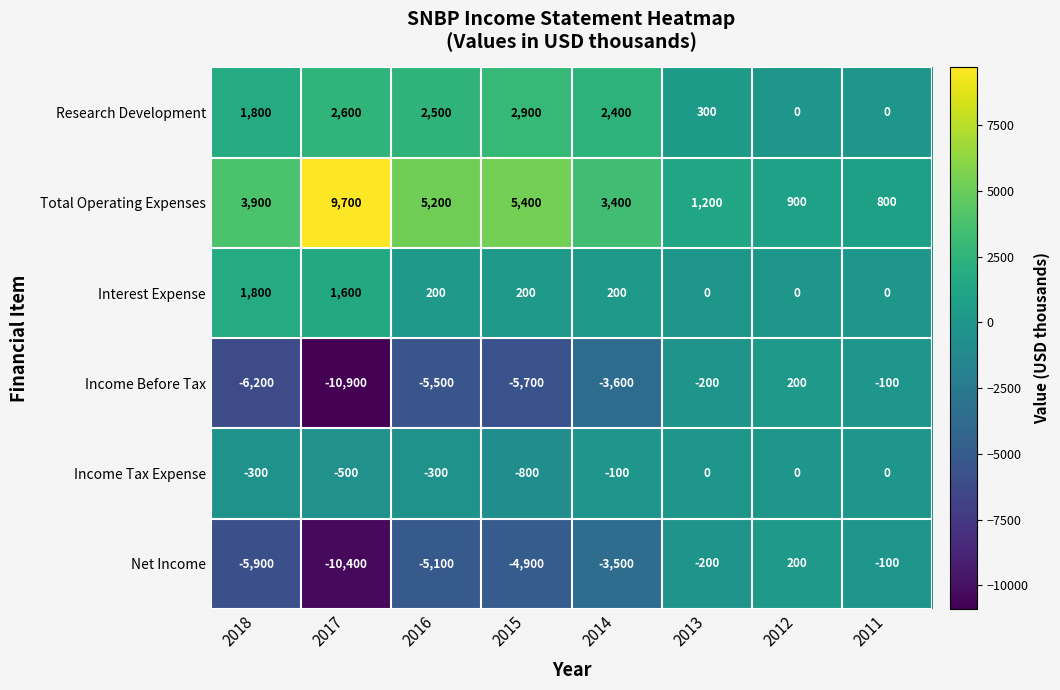

Which series has the largest total across all categories?

Total Operating Expenses